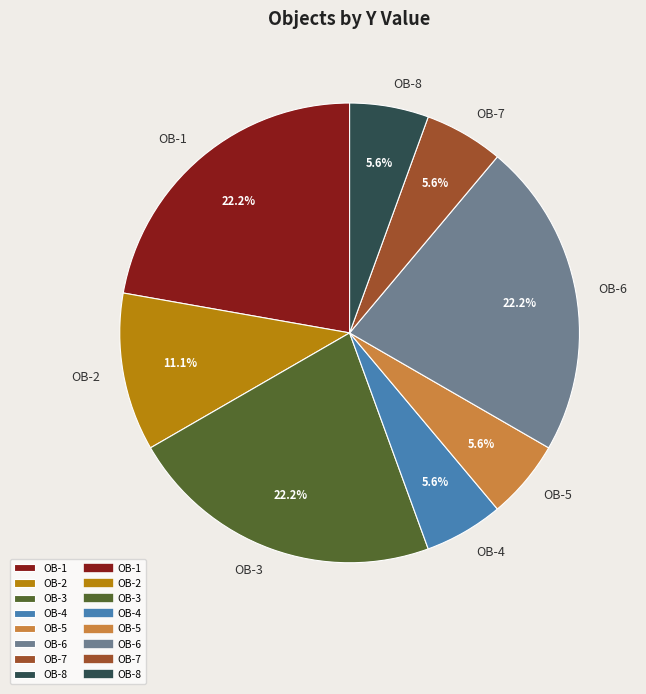

Combined, do OB-3 and OB-2 account for over 50%?

No